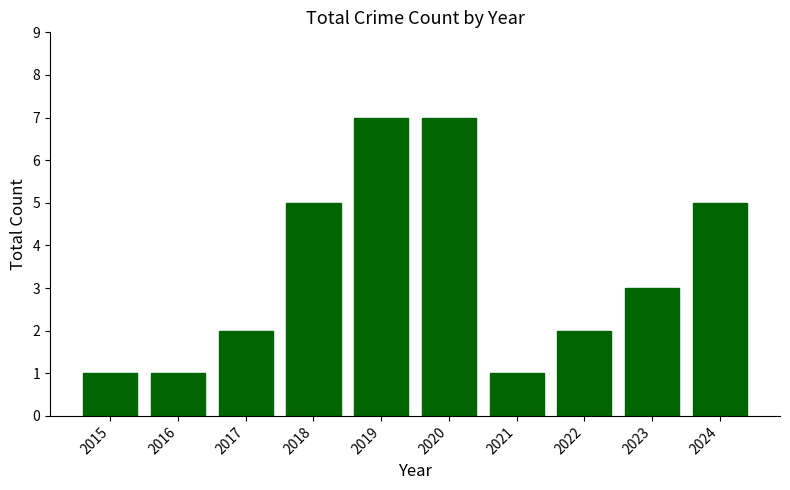

At which label does the data first exceed 3?

2018